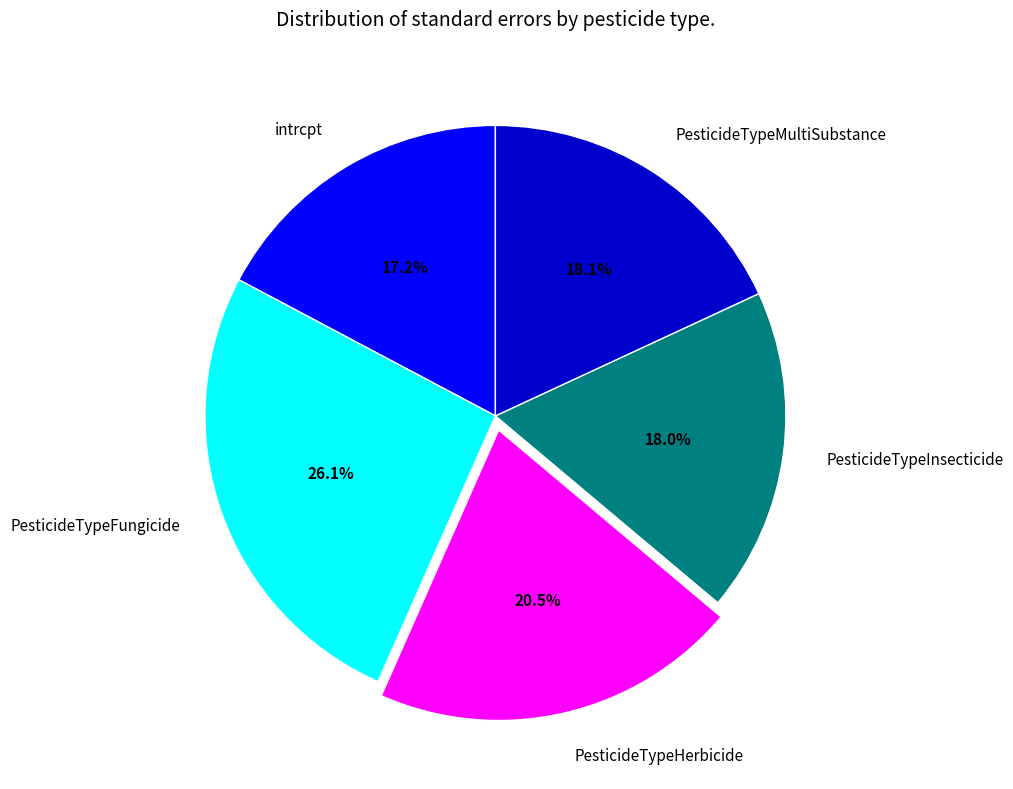

True or false: PesticideTypeFungicide accounts for 26% of the total.

True